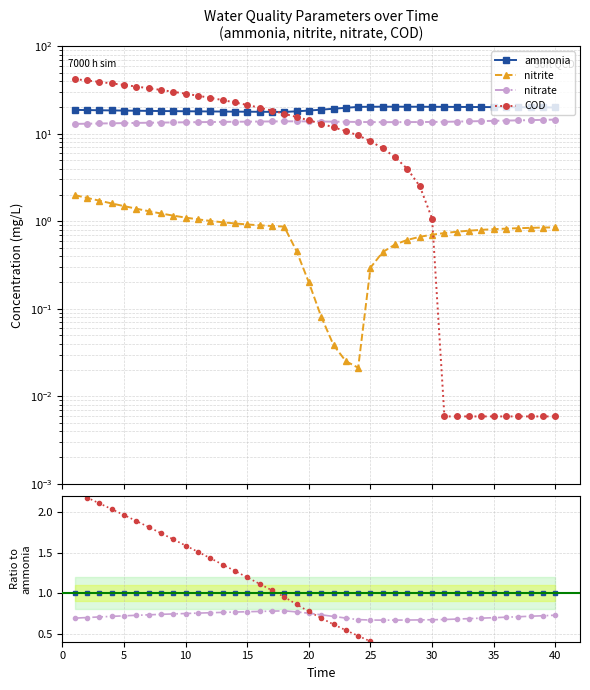

In nitrite, how many points are lower than both neighbors (excluding endpoints)?

1